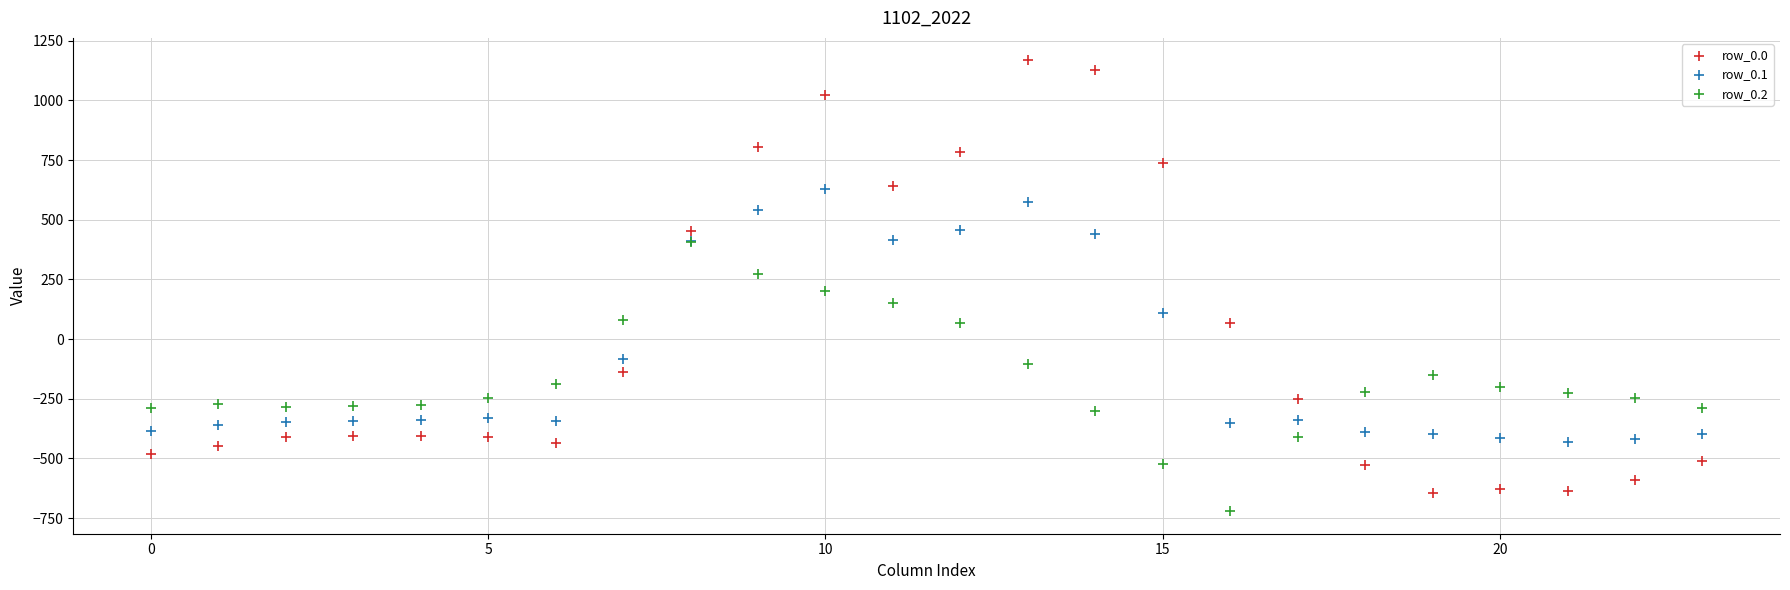

Which series contains the highest Y value?

row_0.0